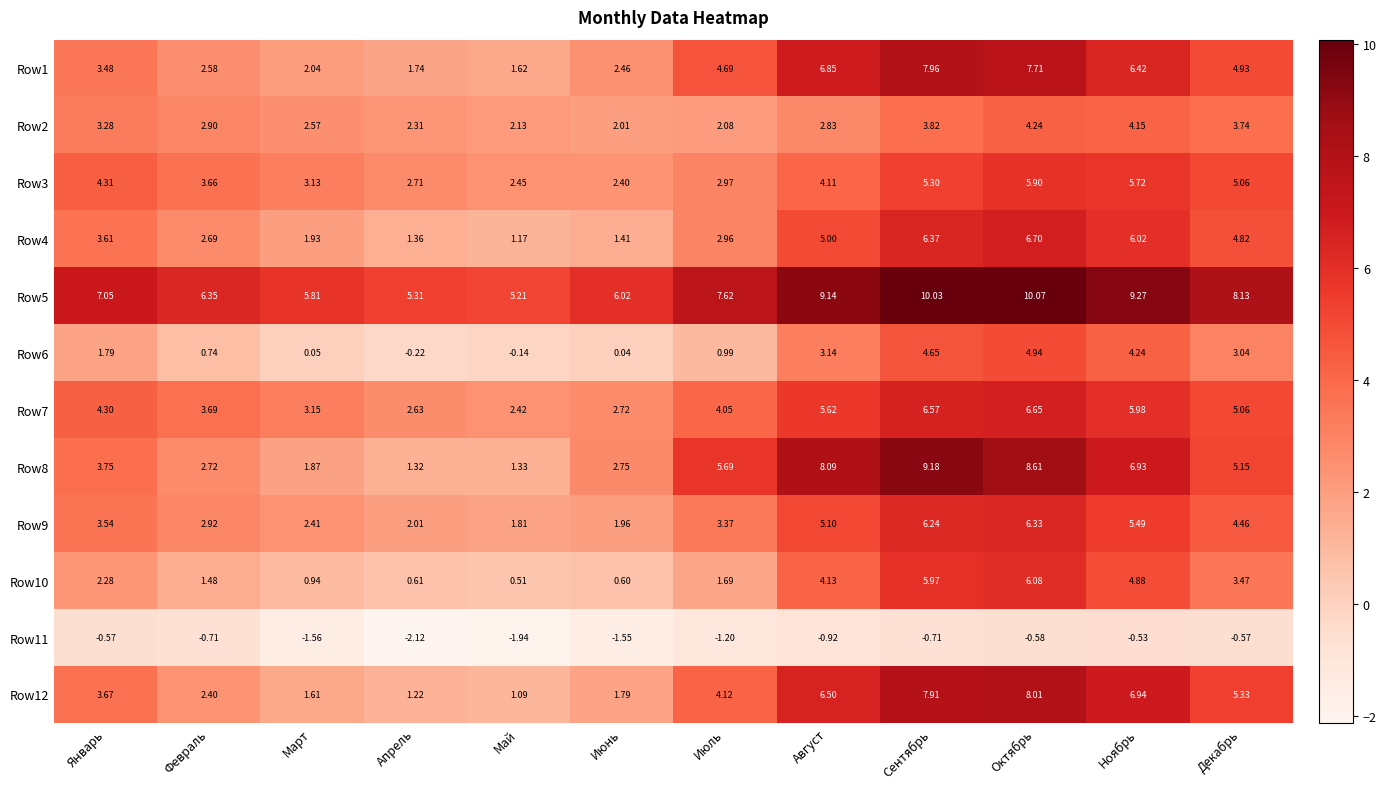

Which series has the largest total across all categories?

Row5